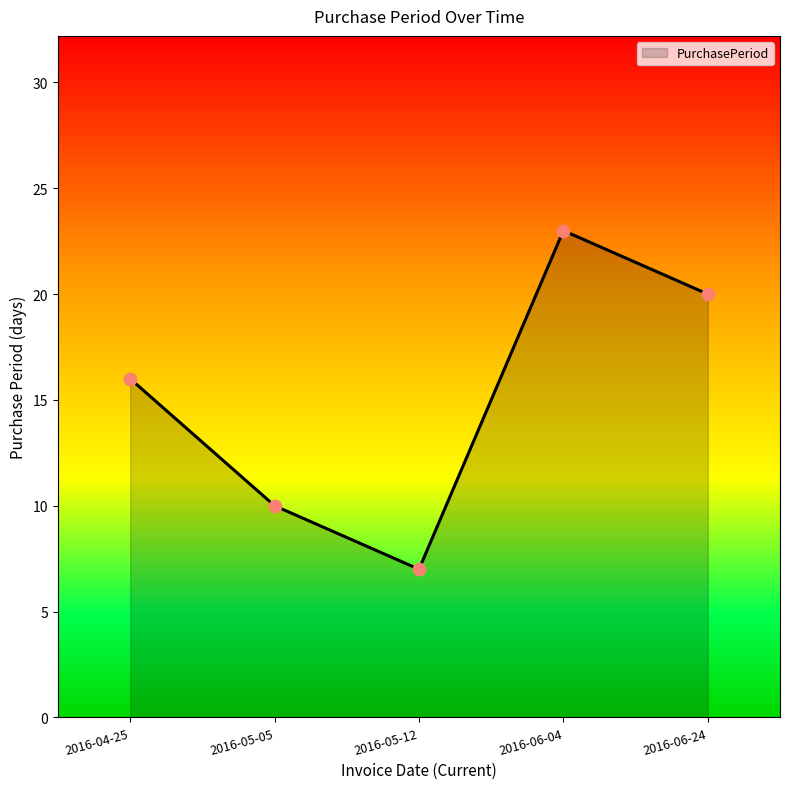

Between 2016-06-24 and 2016-06-04, which is larger?

2016-06-04